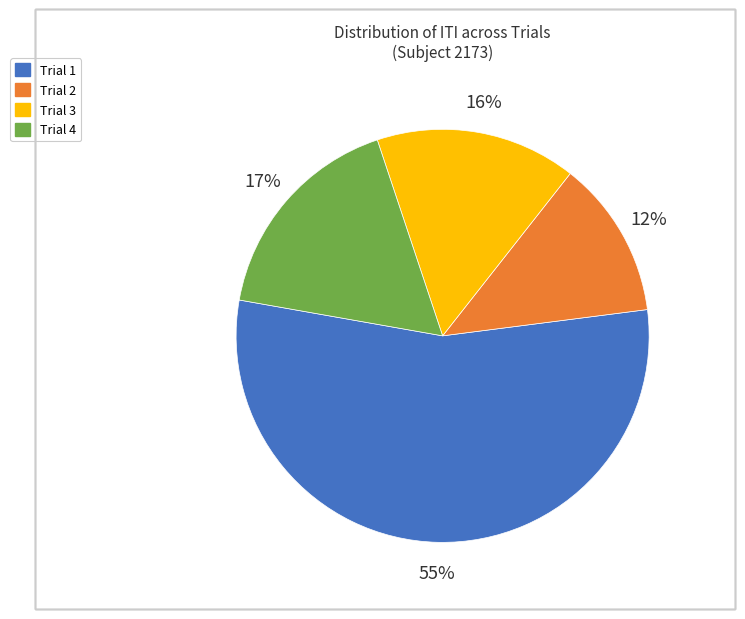

Combined, do Trial 1 and Trial 3 account for over 50%?

Yes